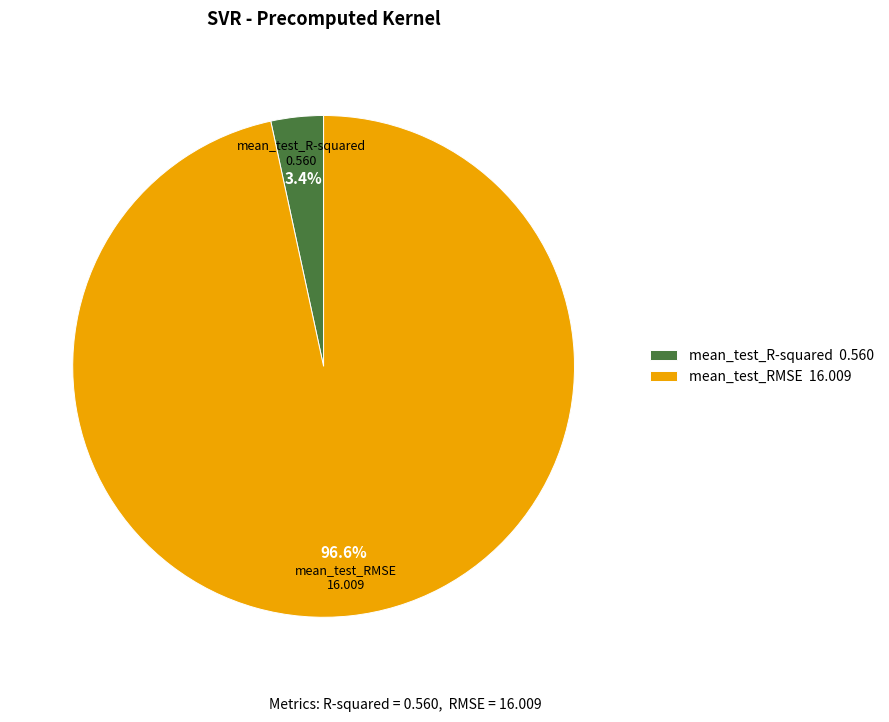

Is mean_test_R-squared the majority of the pie?

No